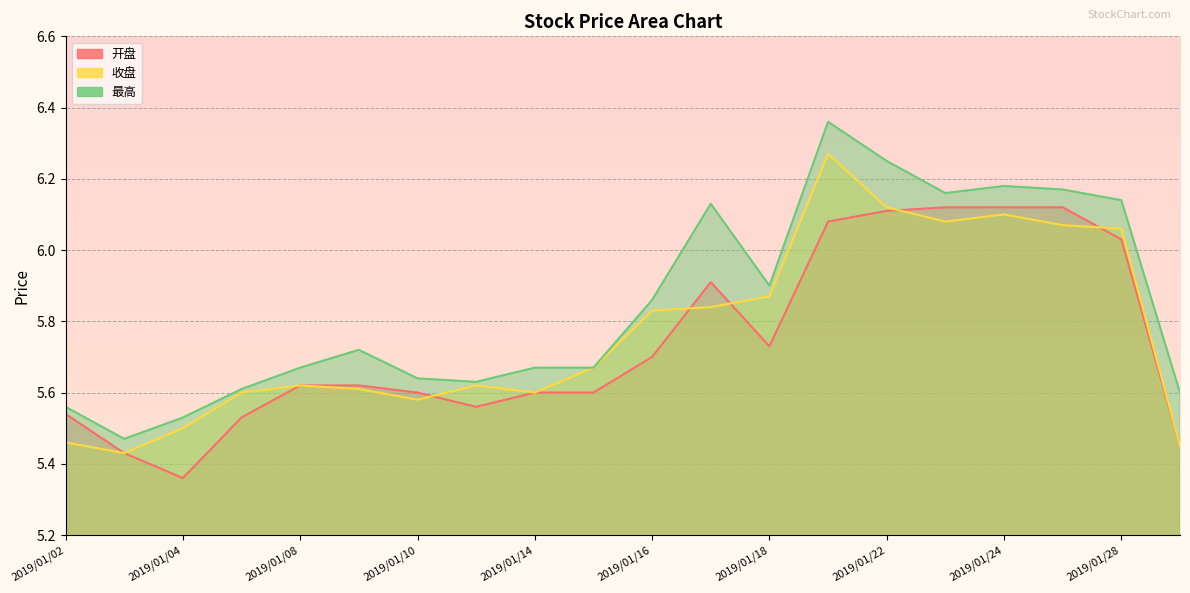

What is the sum of all 收盘 values?

115.4